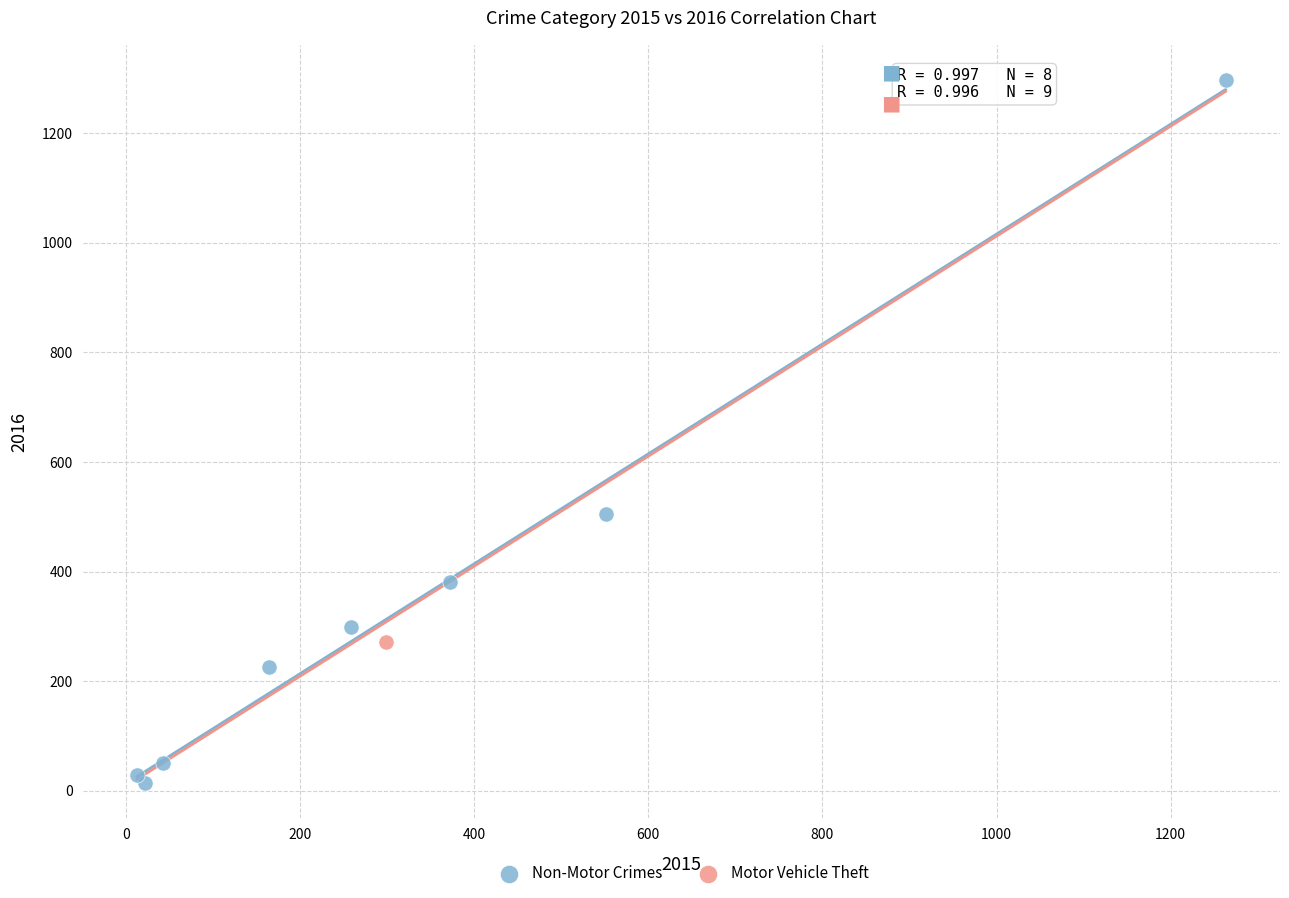

What are all the series names shown in the legend?

Non-Motor Crimes, Motor Vehicle Theft